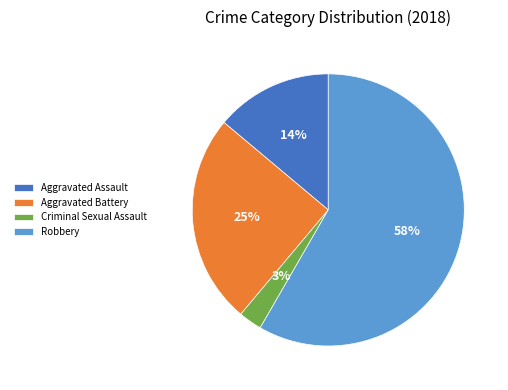

Approximately how many times larger is the value at Aggravated Assault compared to Aggravated Battery?

0.6